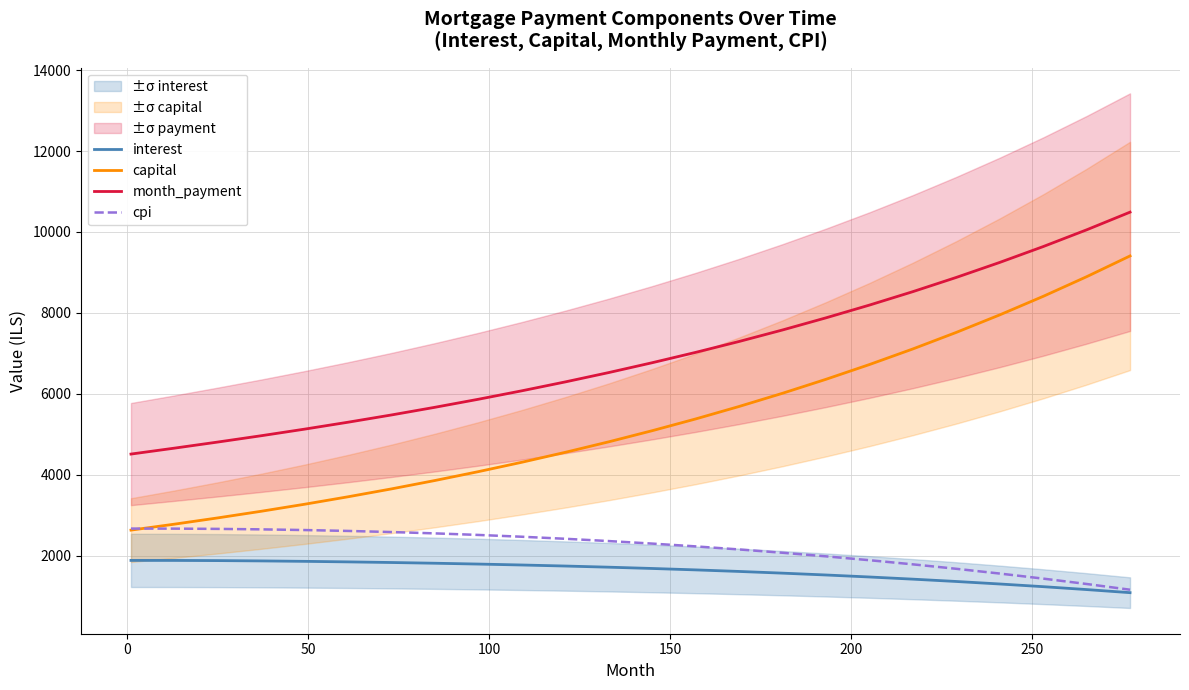

What is the difference between the maximum and minimum values in the interest series?

797.5